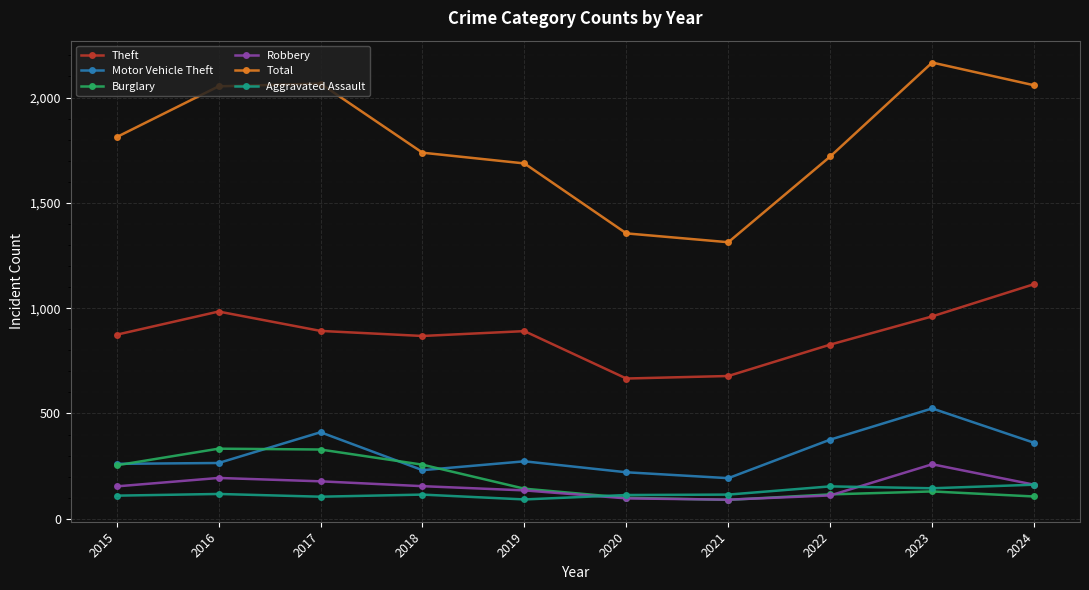

Is it true that Motor Vehicle Theft equals 376 at 2022?

True